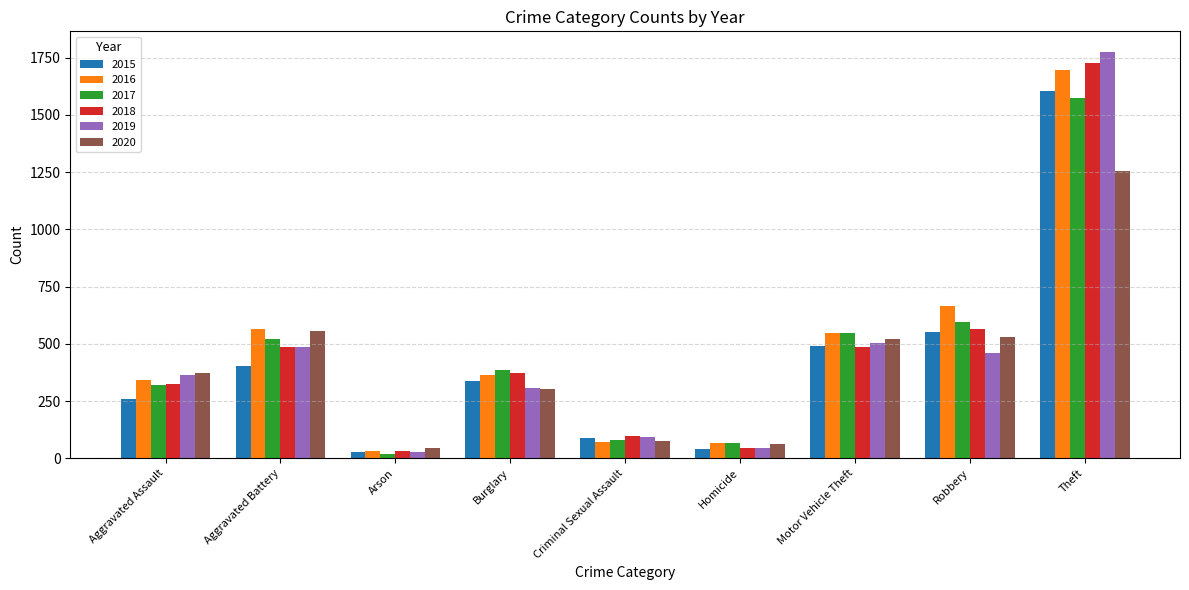

What is the value of the 2015 bar at the 2nd from the left?

401